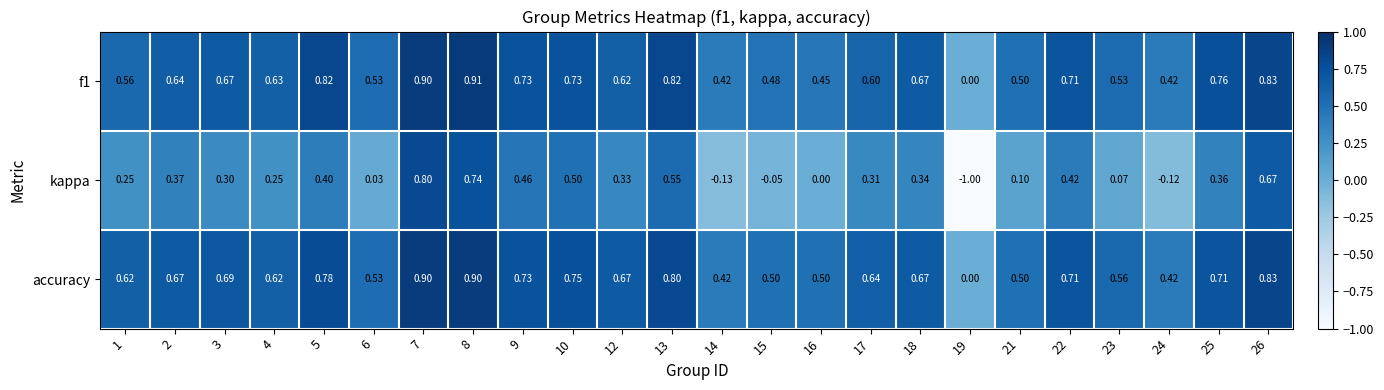

Count the number of data series in this chart.

3